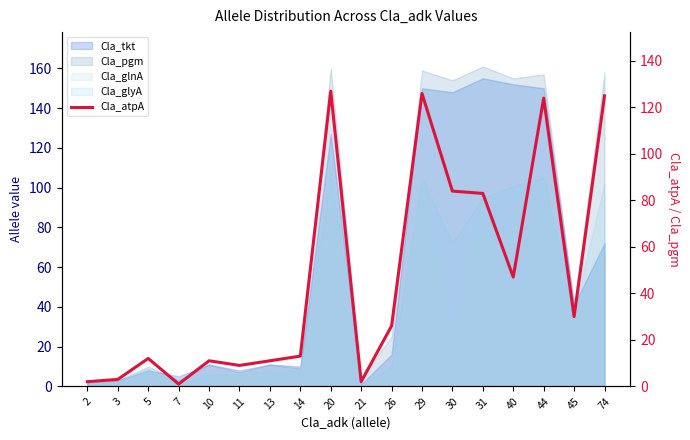

Reading right to left, what are all the values shown in this chart?

74=125	45=30	44=124	40=47	31=83	30=84	29=126	26=26	21=2	20=127	14=13	13=11	11=9	10=11	7=1	5=12	3=3	2=2